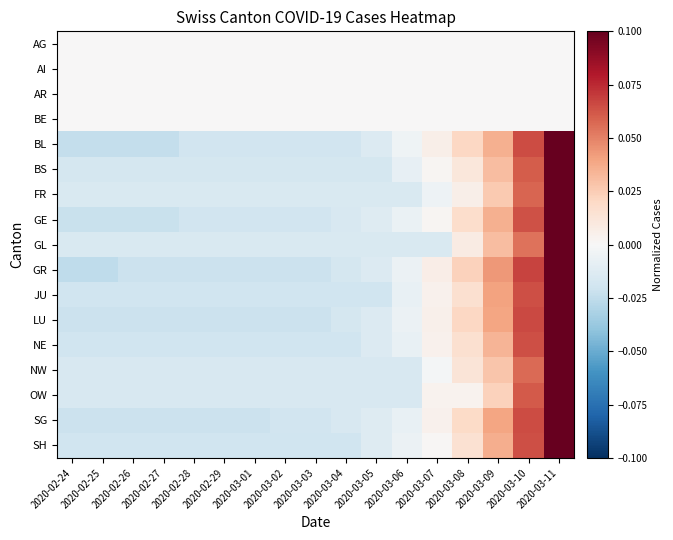

At which category does the chart reach its peak across all series?

2020-03-11